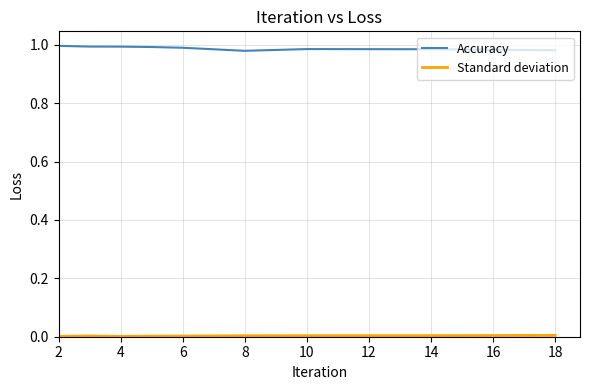

Which series has the largest total across all categories?

Accuracy